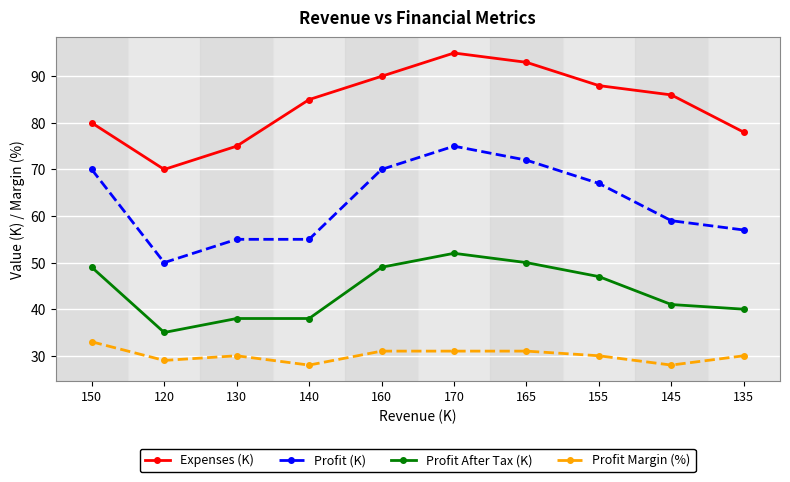

True or false: Profit After Tax (K) has a value of 50 at 165.

True